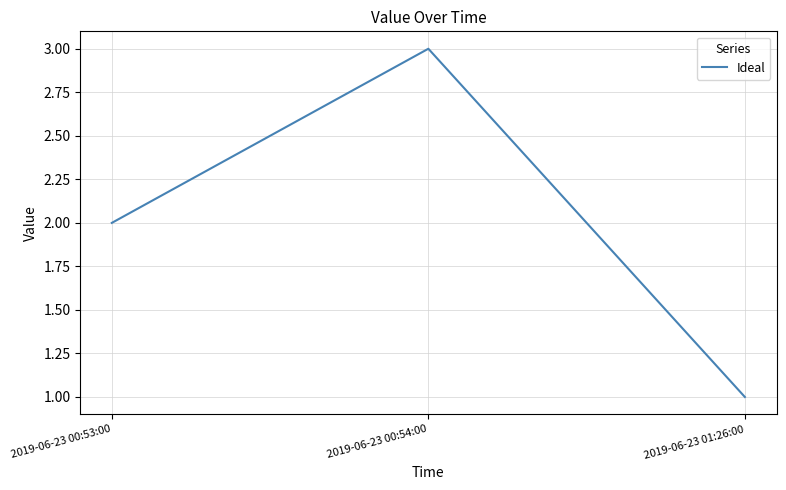

True or false: the data shows 1 at 2019-06-23 01:26:00.

True